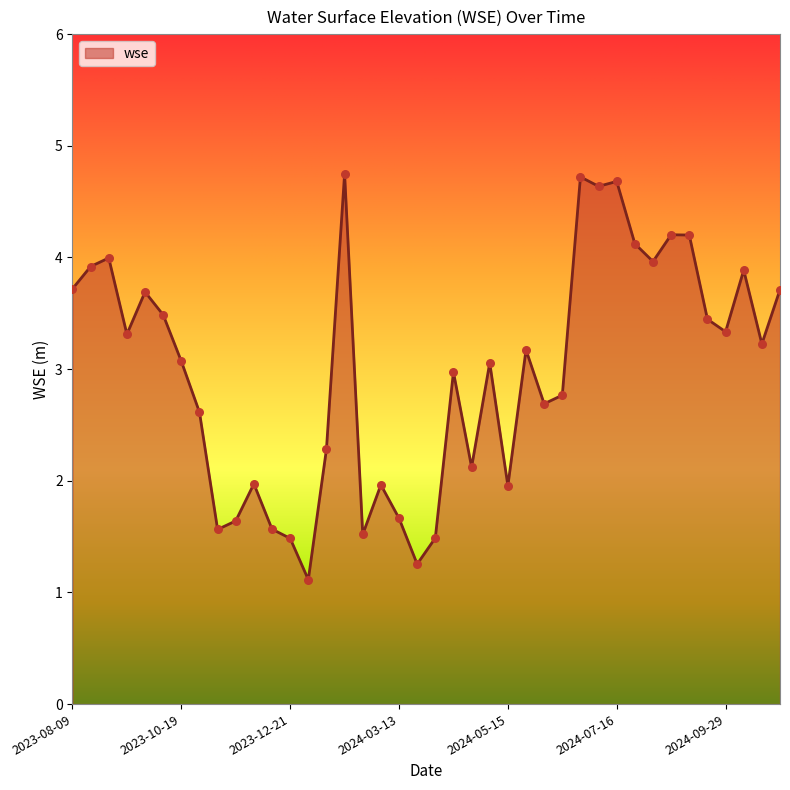

What is the difference between the maximum and minimum values?

3.6